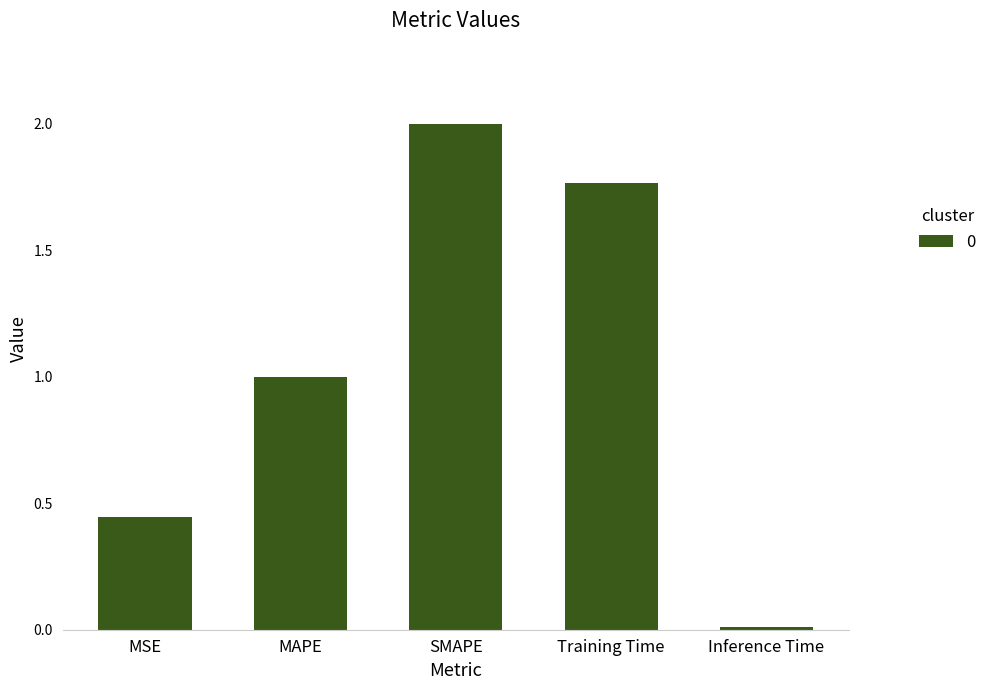

How many values exceed 1?

3